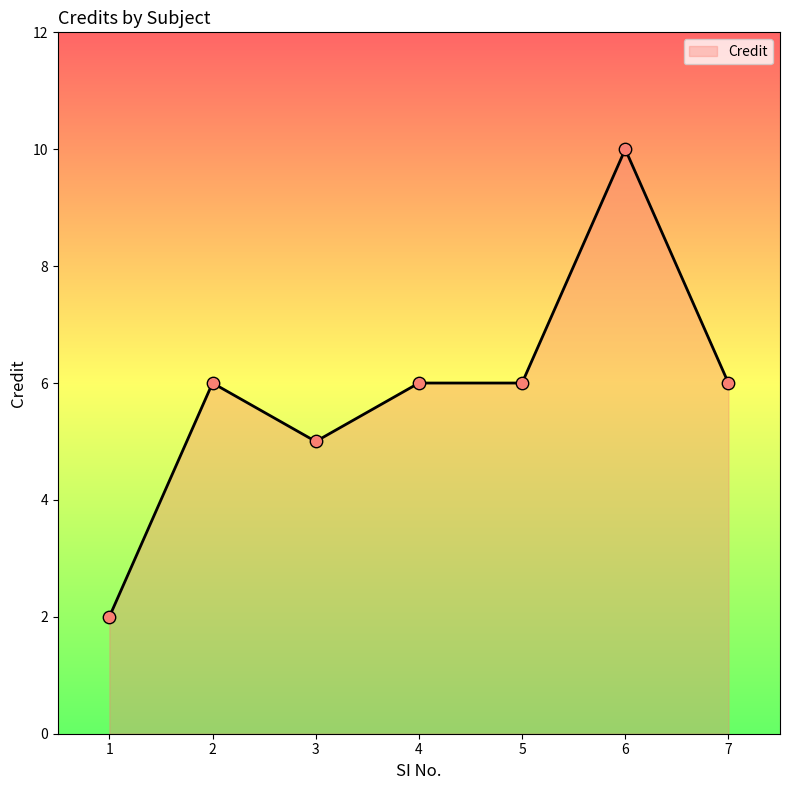

What is the change in value from 1 to 2?

+4